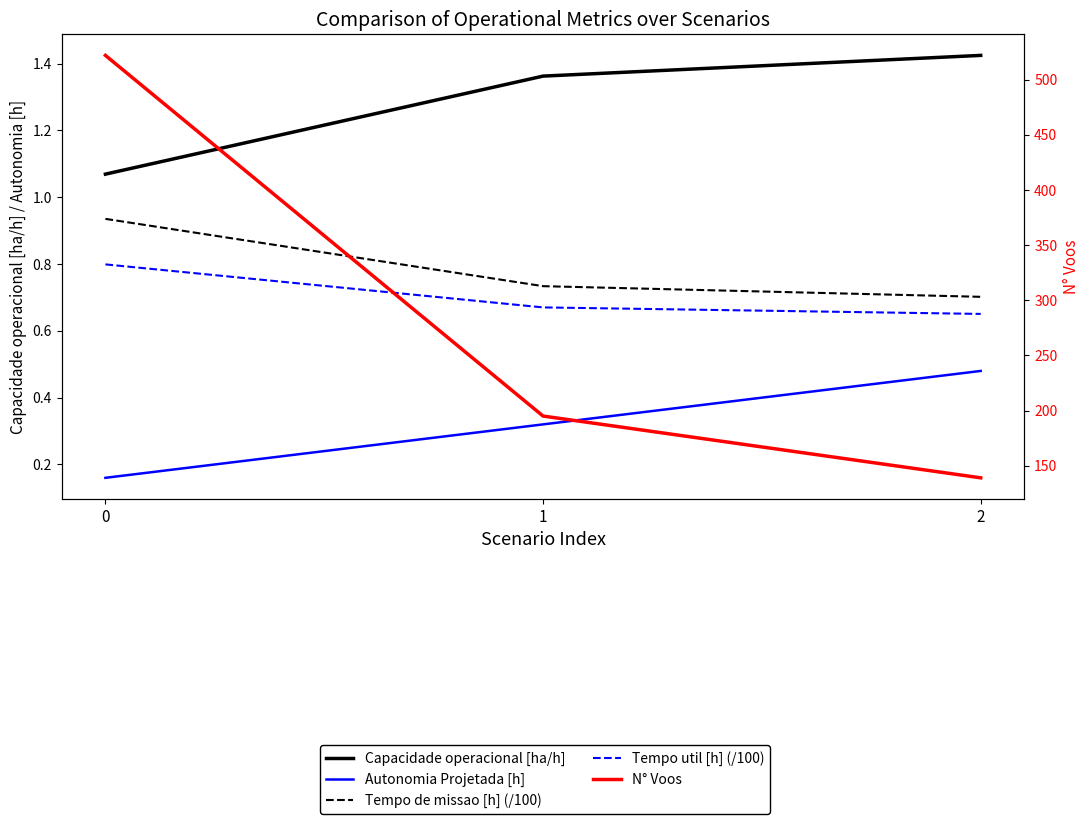

The value of Capacidade operacional [ha/h] at 0 is 1.5. True or false?

False